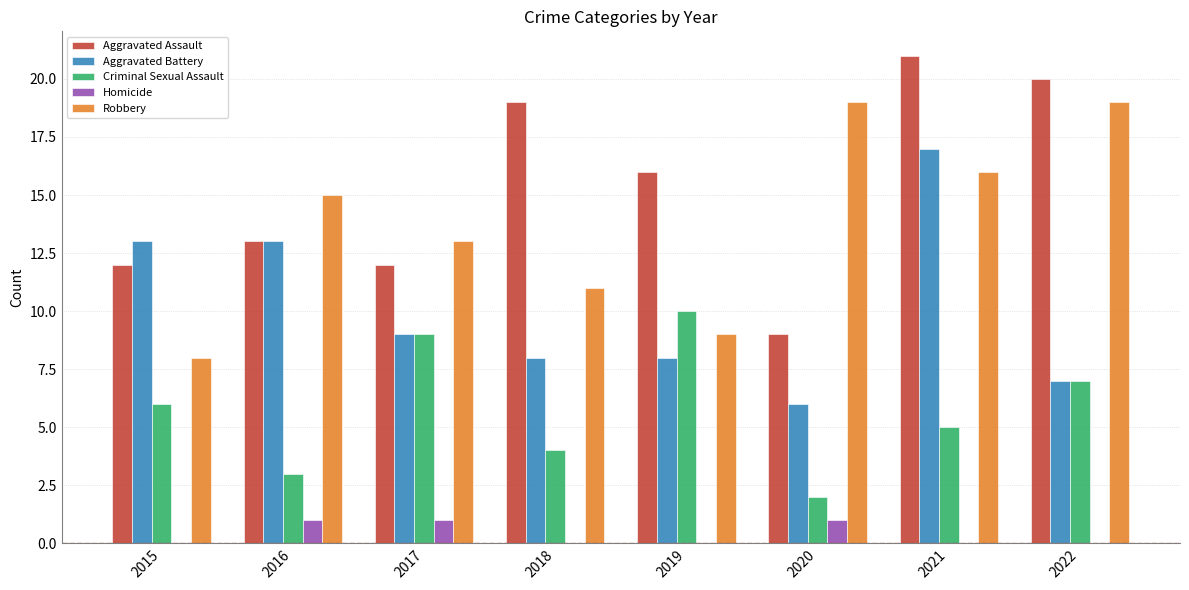

How many distinct data groups are displayed?

5